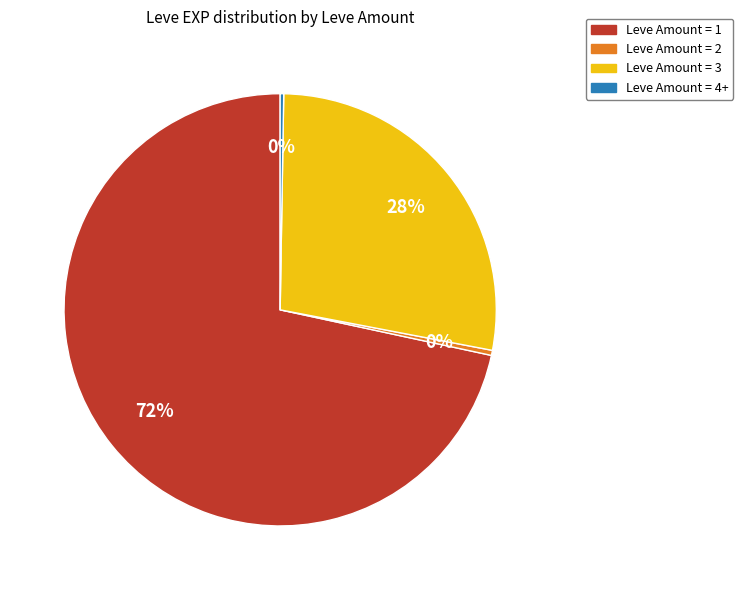

Does any single category account for the majority?

Yes